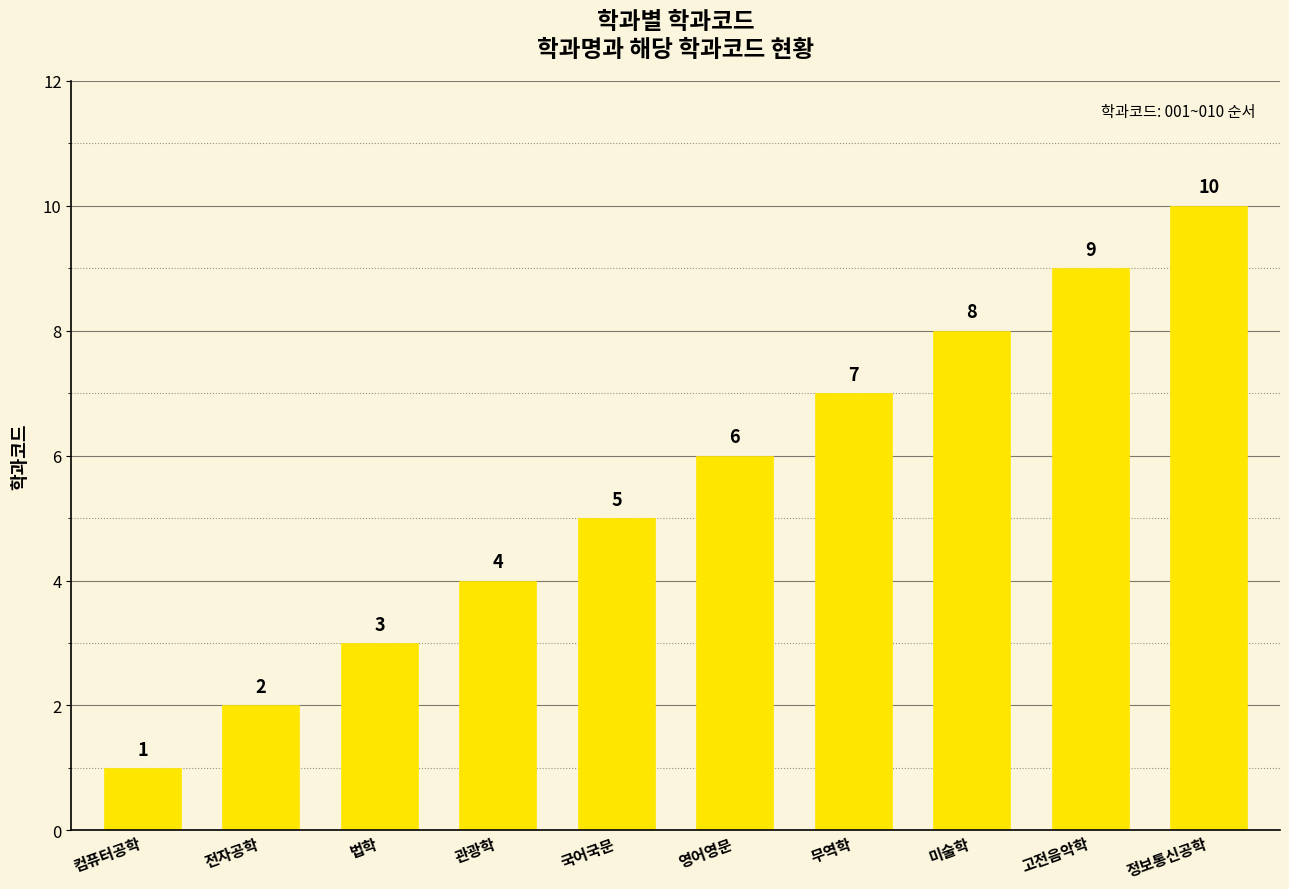

Count the number of data series in this chart.

1